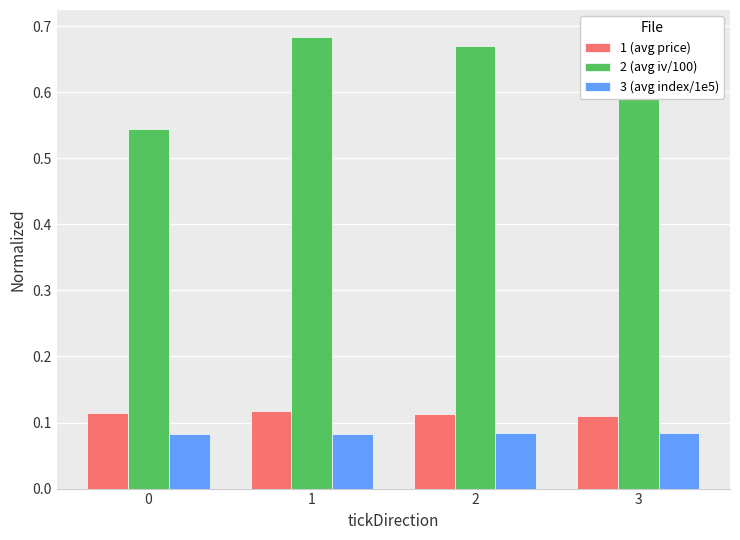

How many series are shown in this chart?

3